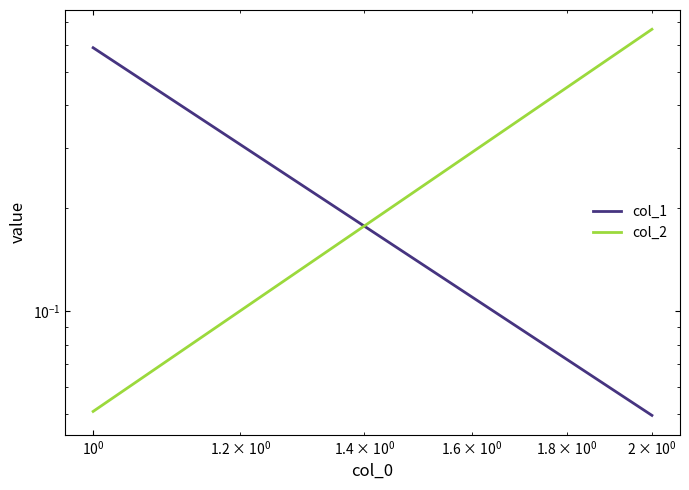

List the series in order of their overall mean, highest first.

col_2, col_1